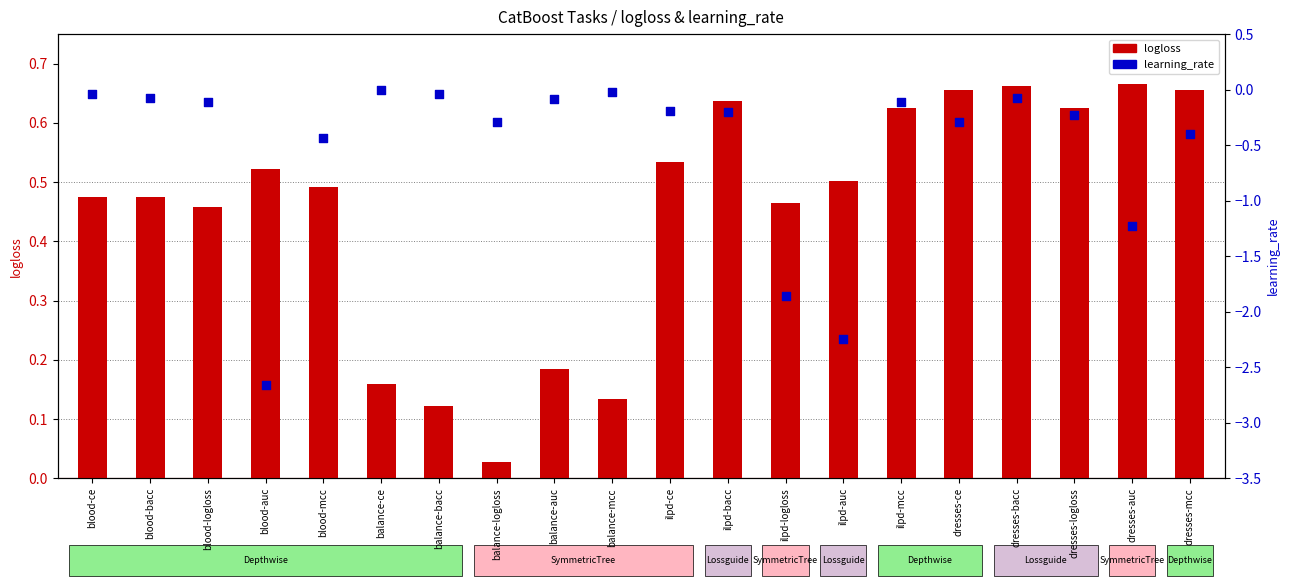

Which series reaches the maximum Y coordinate?

logloss